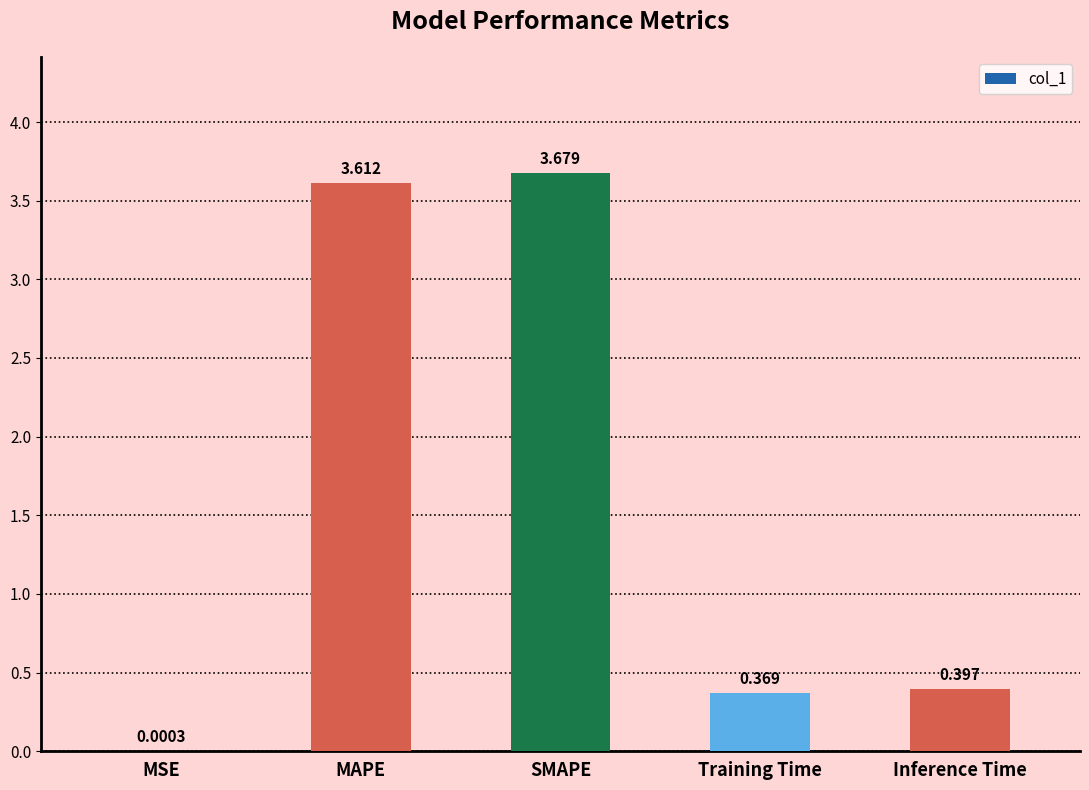

How many data points does each series have?

5